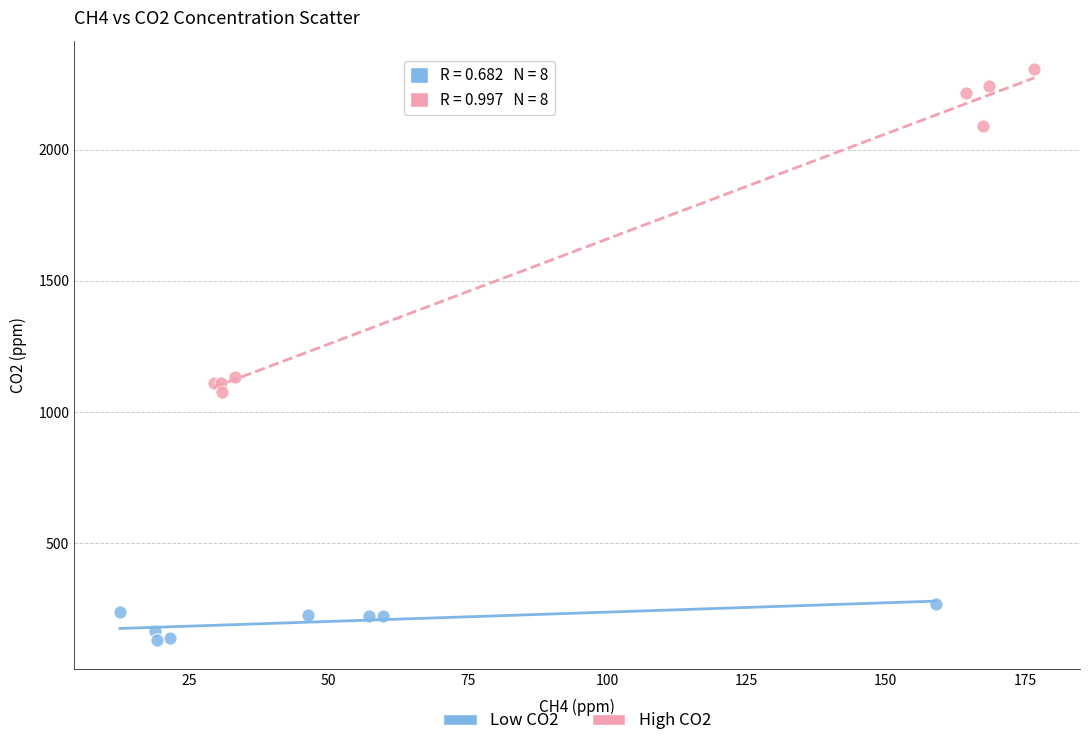

Which series contains the lowest Y value?

Low CO2